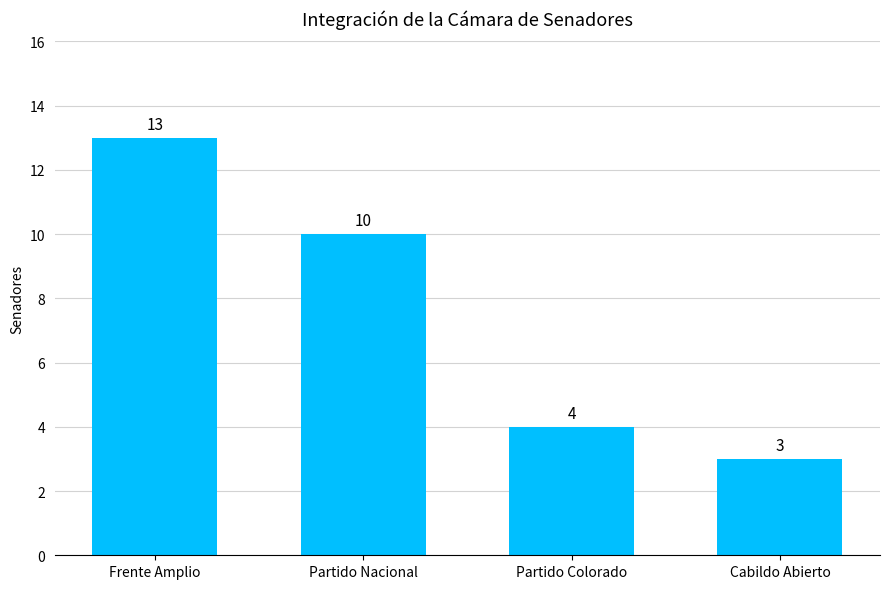

What is the label of the 4th bar from the left?

Cabildo Abierto